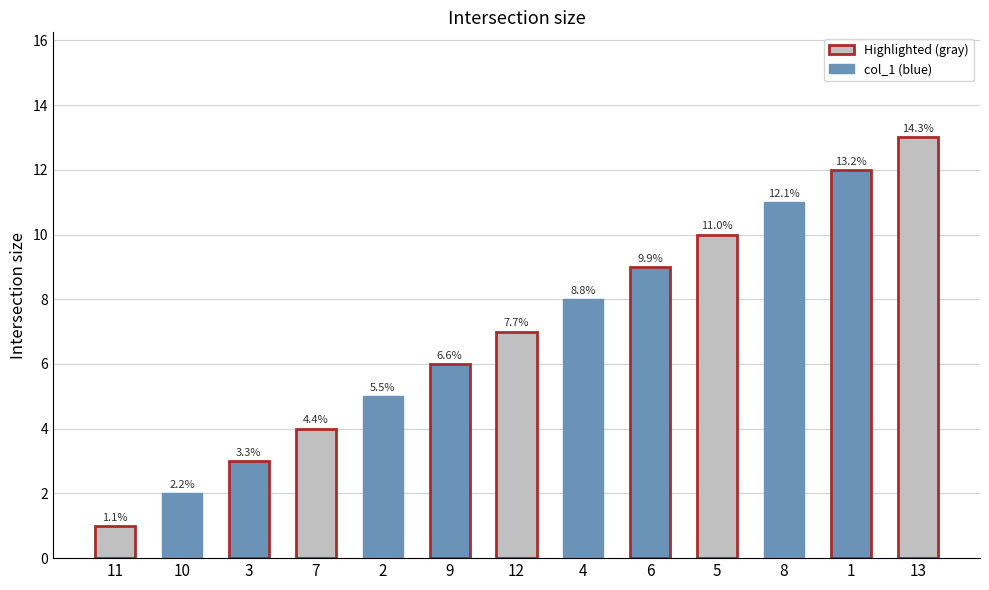

What is the average value?

7